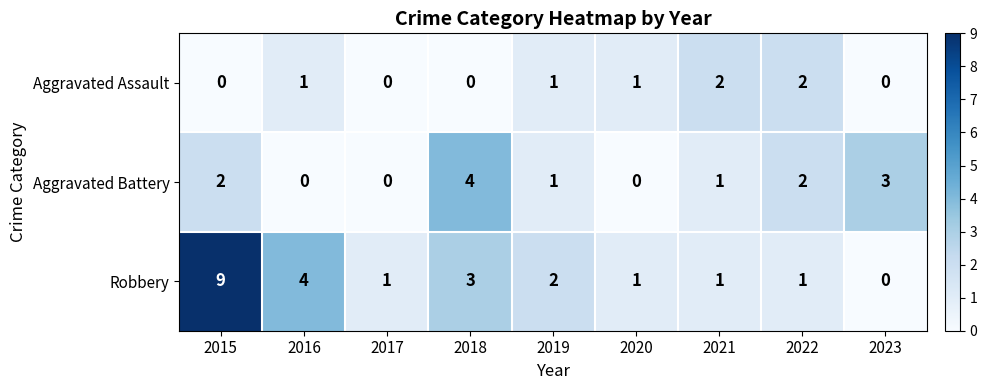

The Aggravated Battery series shows -2 at 2020. True or false?

False